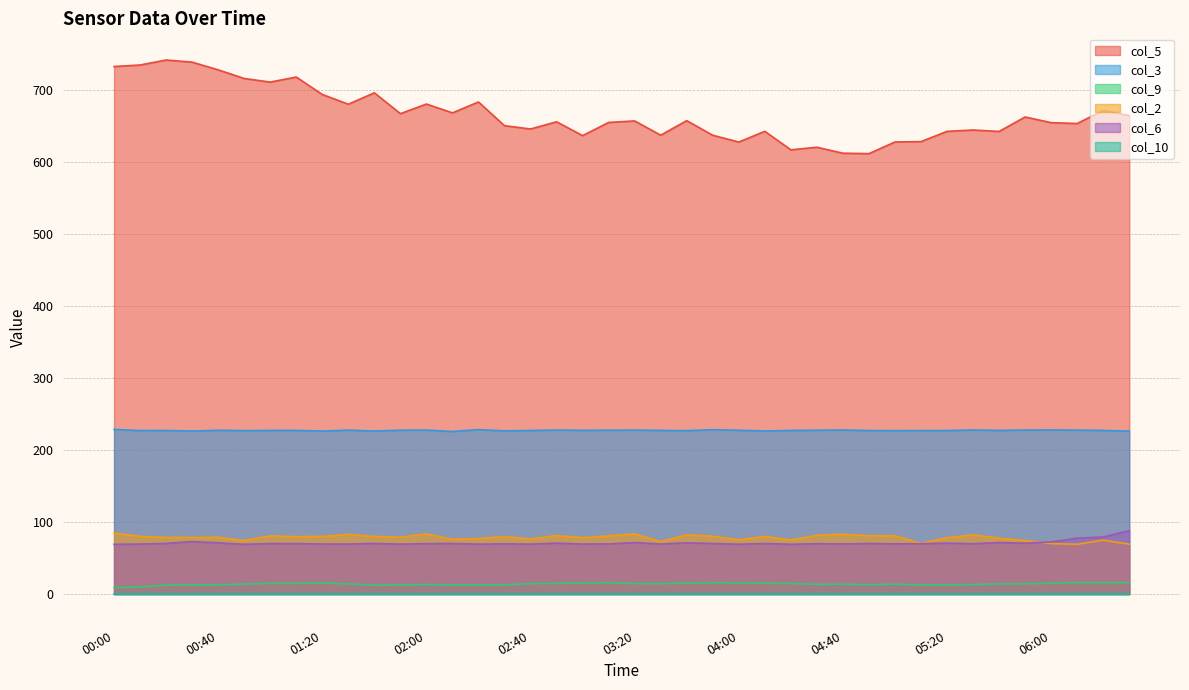

True or false: col_6 has a value of 69.5 at 01:20.

True